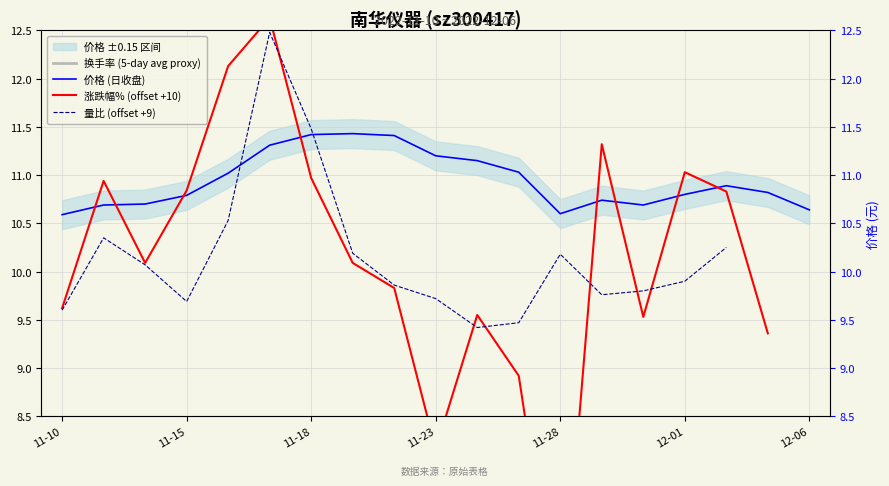

True or false: 价格 has a value of 7.6 at 11-23.

False